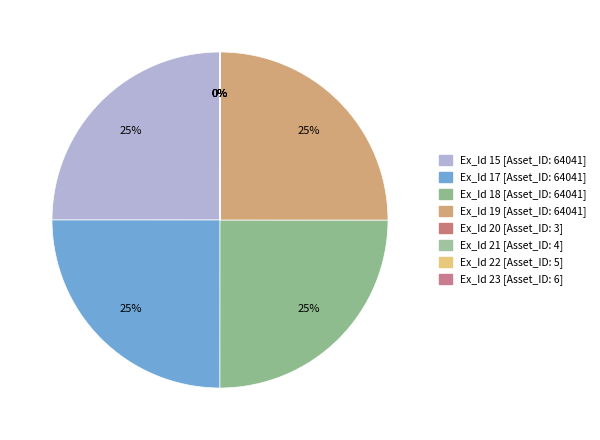

Is there any slice that represents more than half of the pie?

No